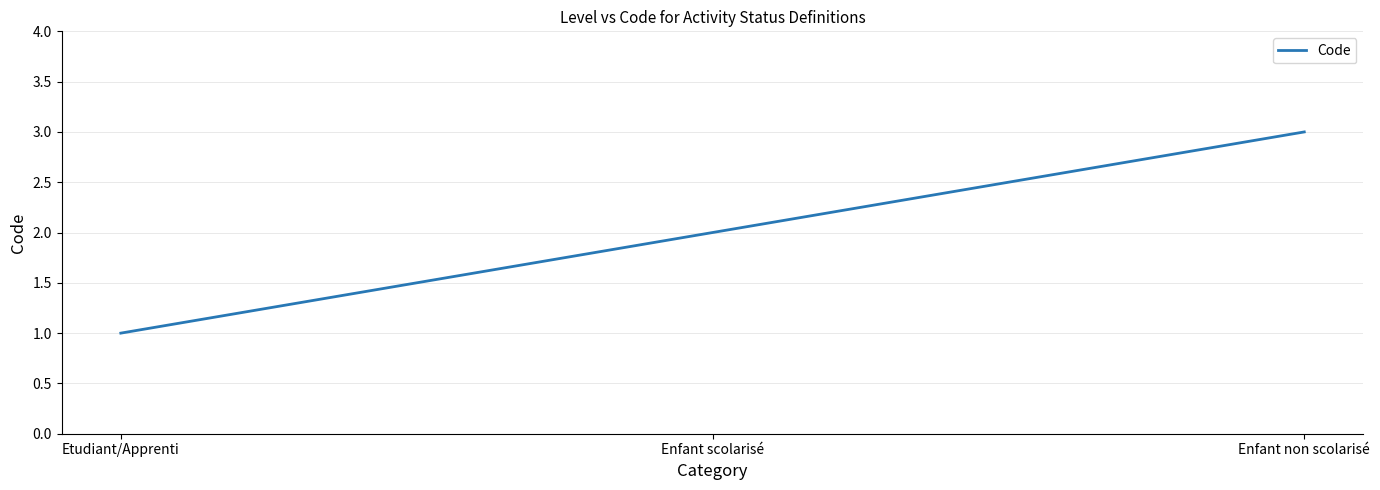

What is the change in value from Enfant scolarisé to Enfant non scolarisé?

+1